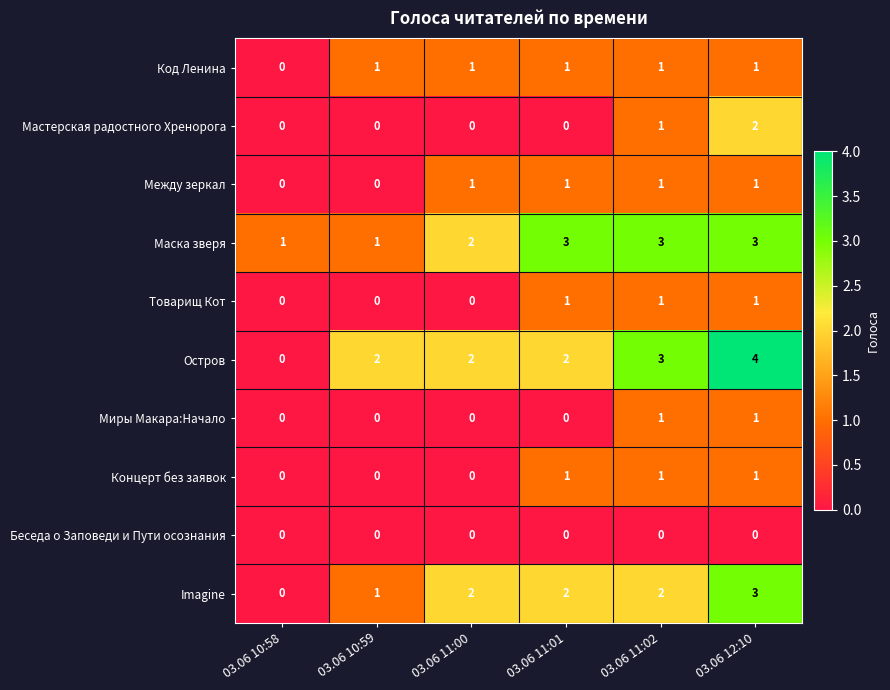

What is the sum of all Остров values?

13